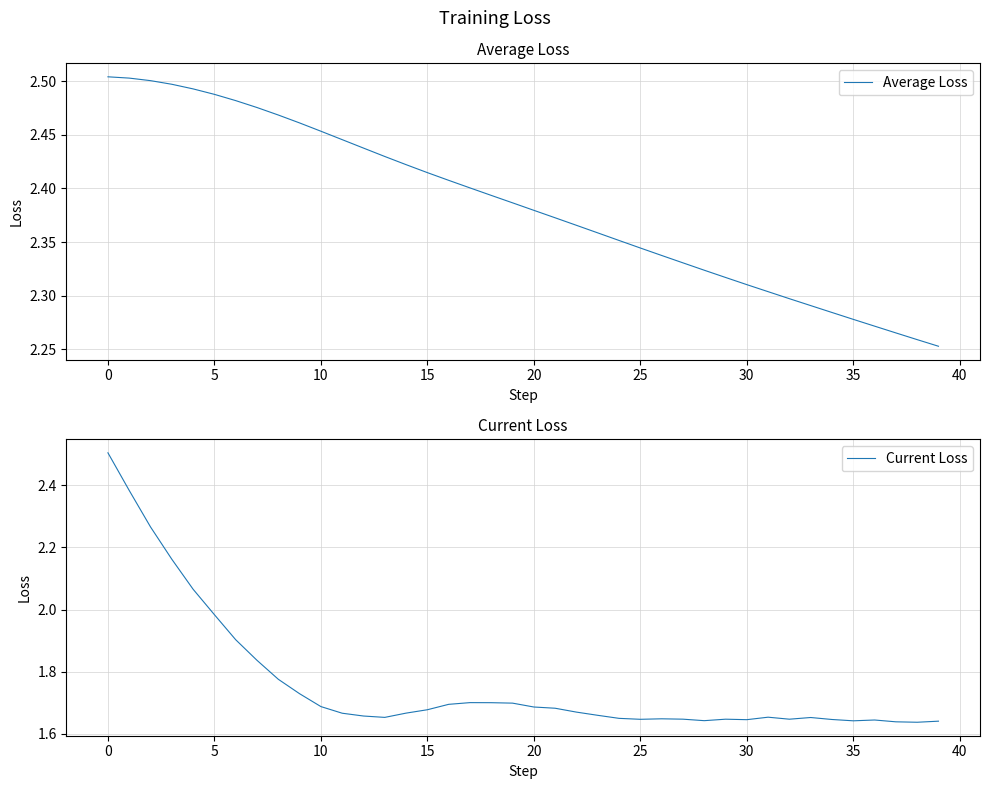

Where is Current Loss nearest to the value 2?

5